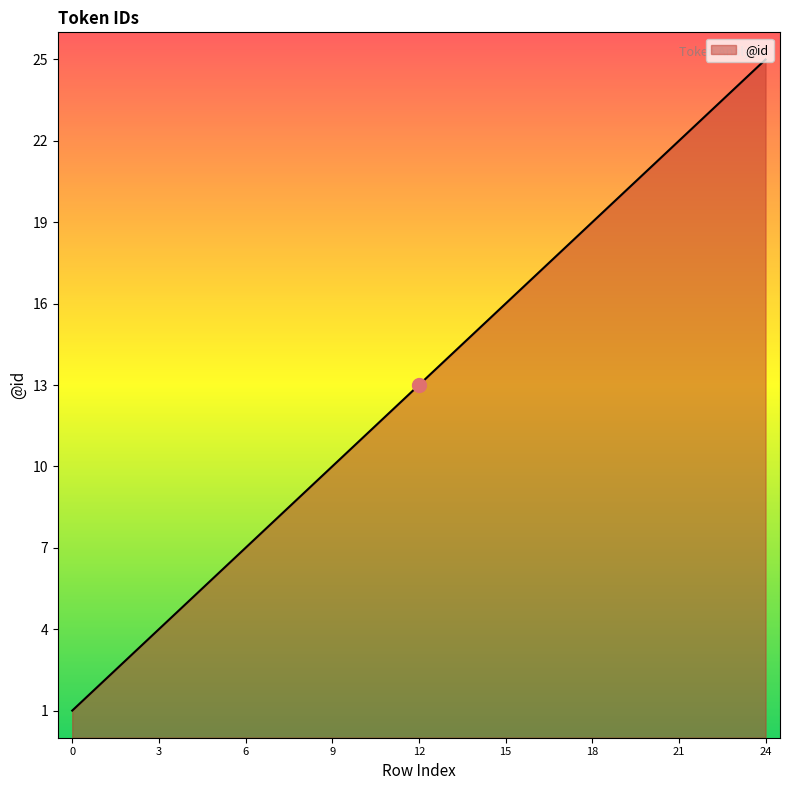

What is the difference between the maximum and minimum values?

24